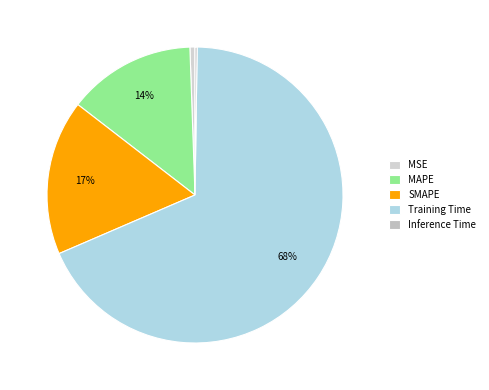

To the nearest percent, what is the average slice percentage?

20%